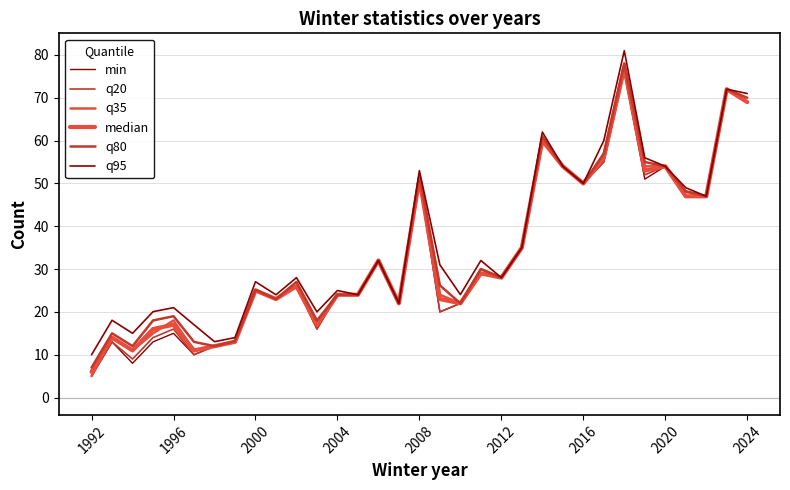

What is the value of the q20 point at the 28th from the left?

52.0